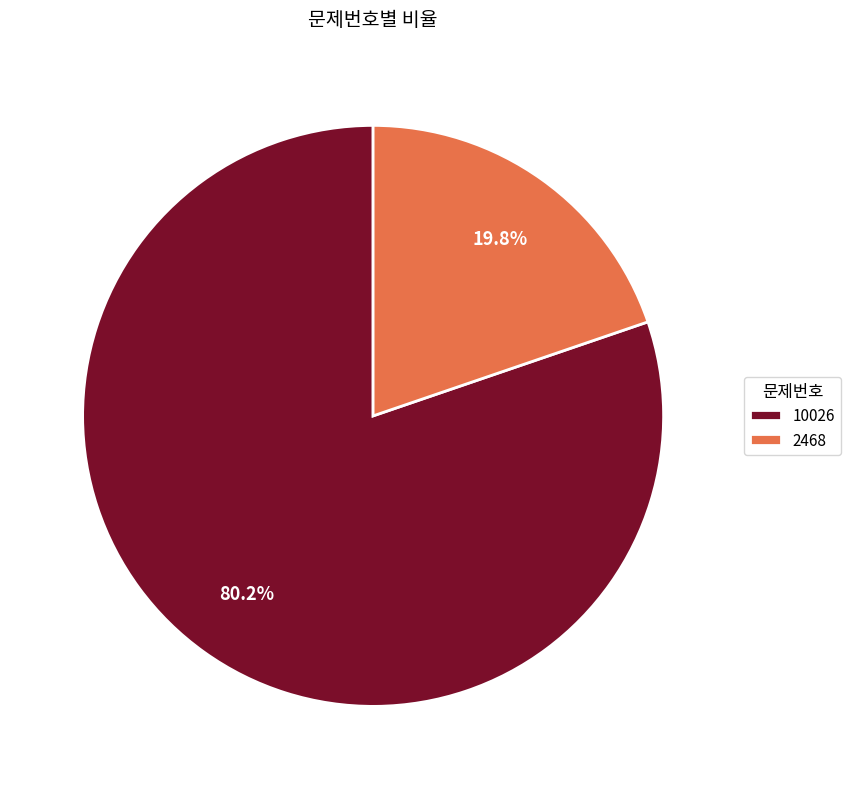

Which has a higher value, 2468 or 10026?

10026